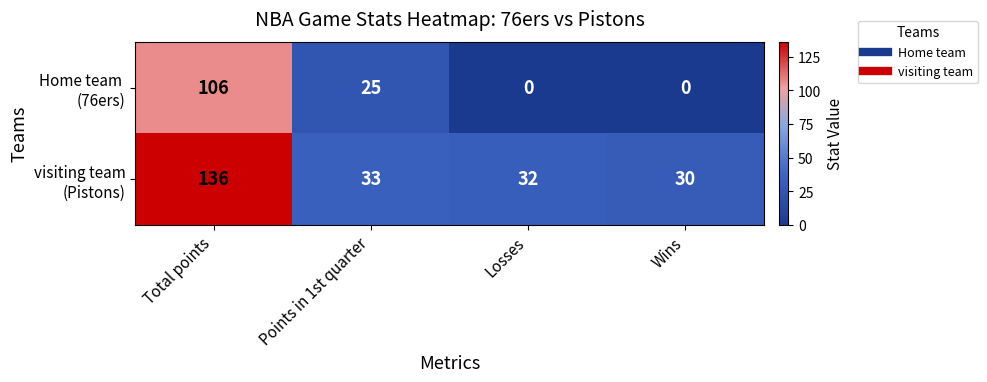

Count the number of categories in the chart.

4